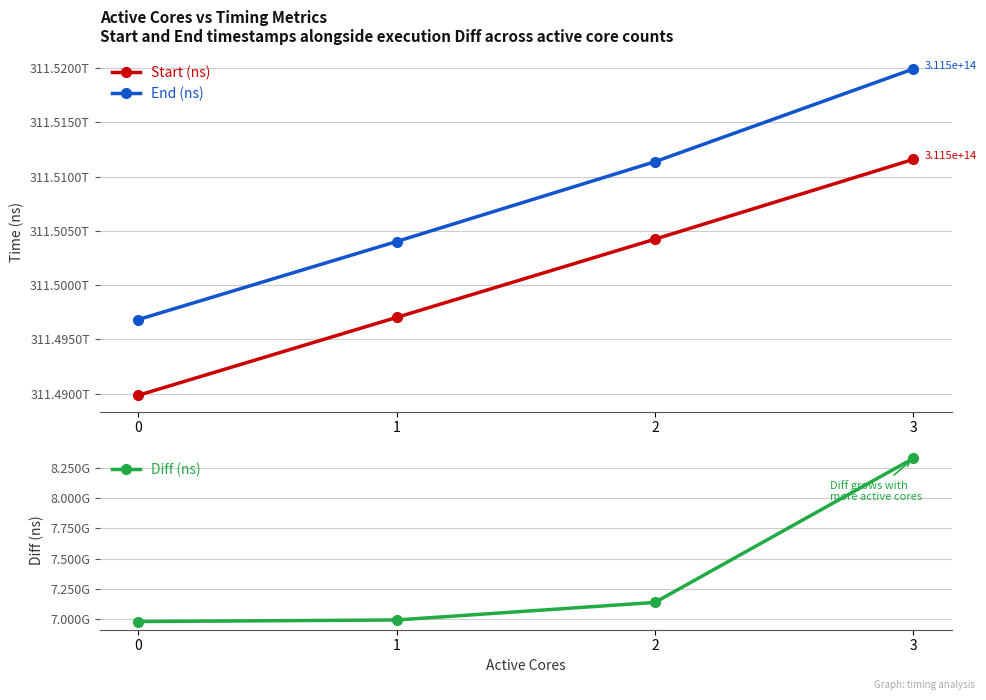

Which series has the largest range (max minus min)?

End (ns)